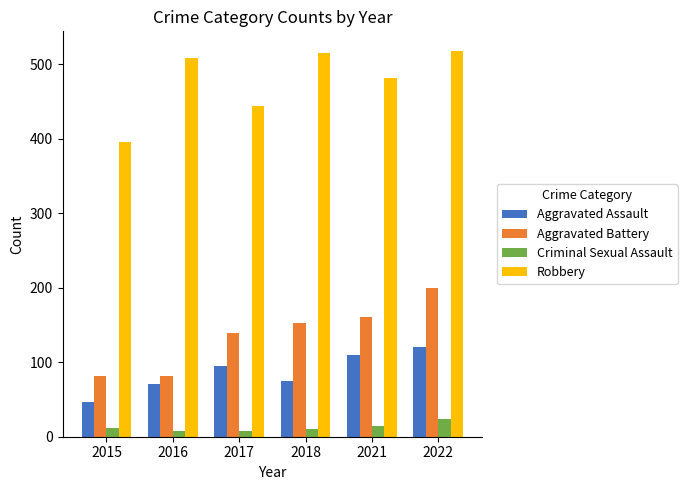

Is it true that Robbery equals 128 at 2015?

False